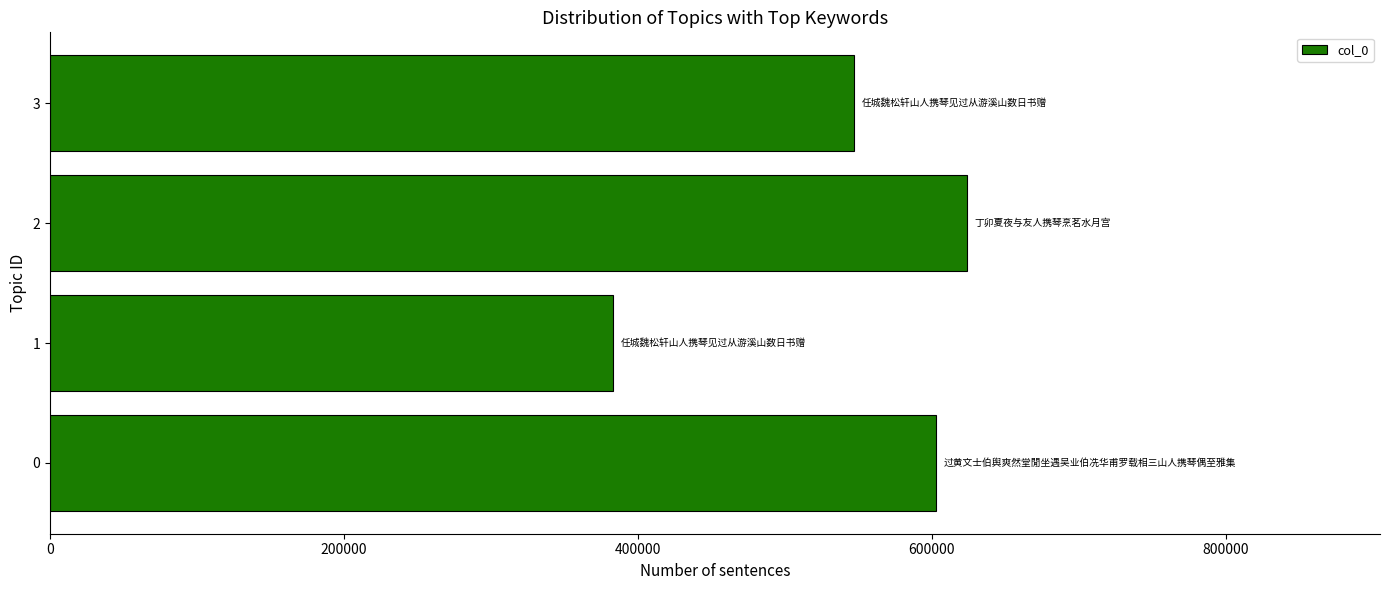

Reading bottom to top, what are all the values shown in this chart?

0=603063	1=383313	2=624207	3=547396